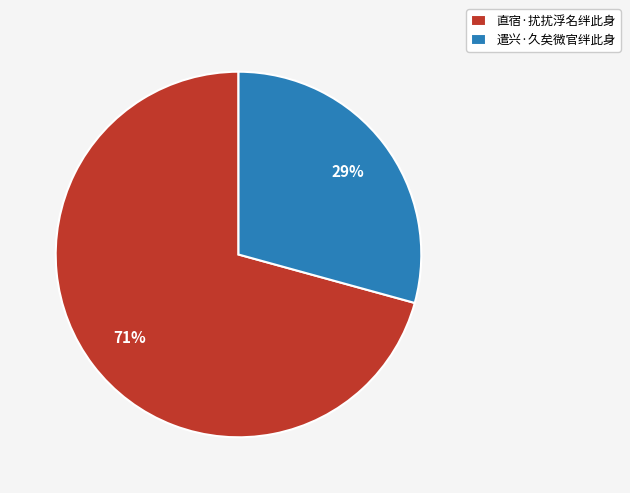

Which slice is the smallest?

遣兴·久矣微官绊此身